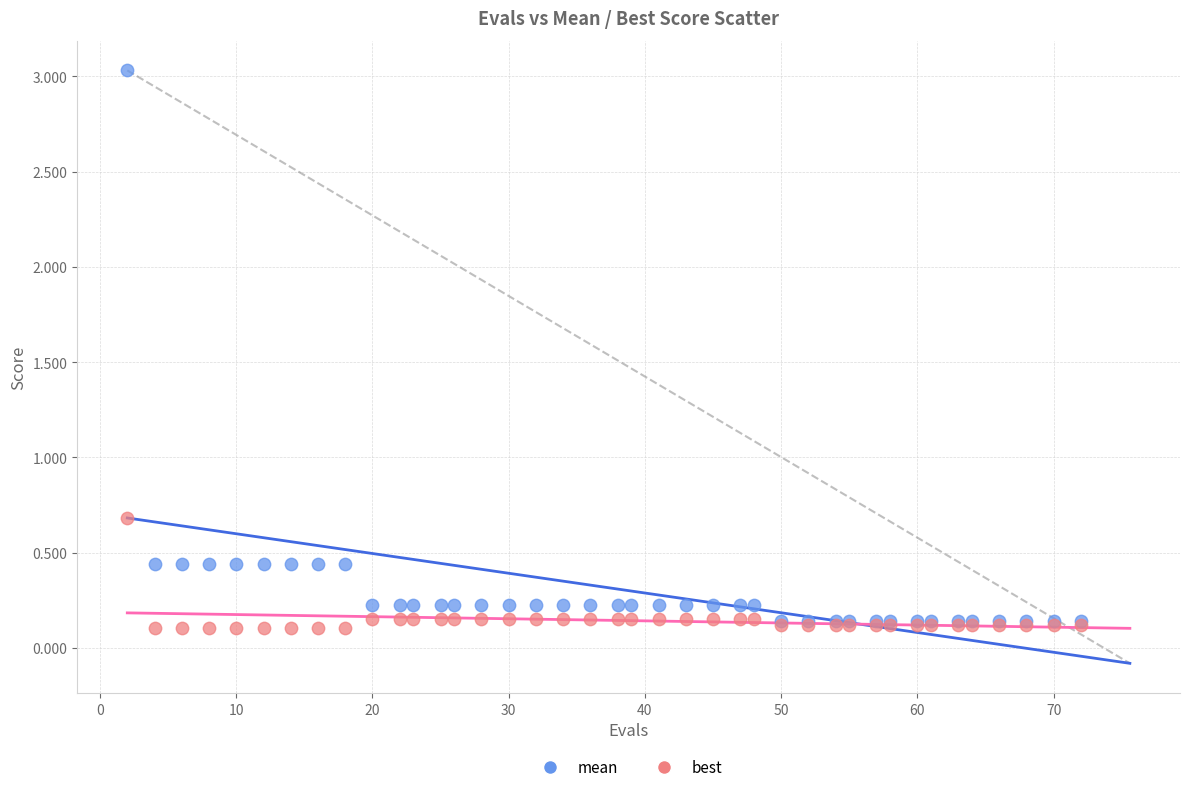

Across all series, what Y value is closest to 1?

0.7